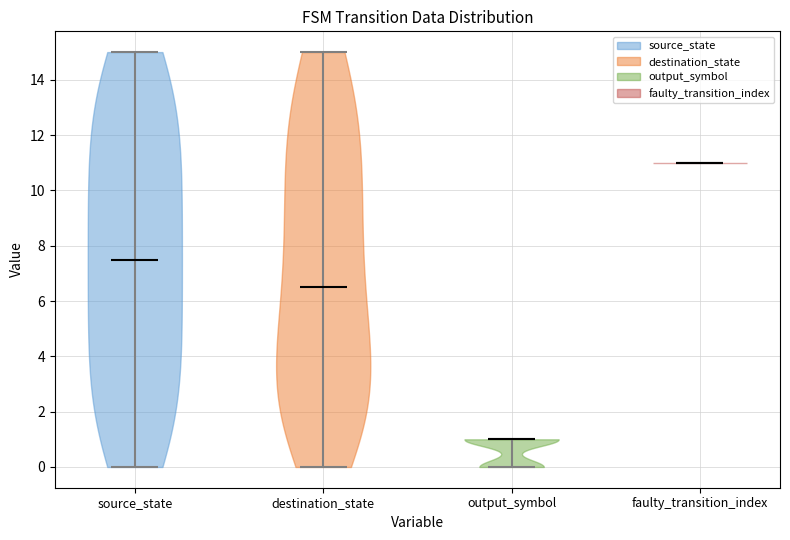

Which violin has the lowest median line?

output_symbol